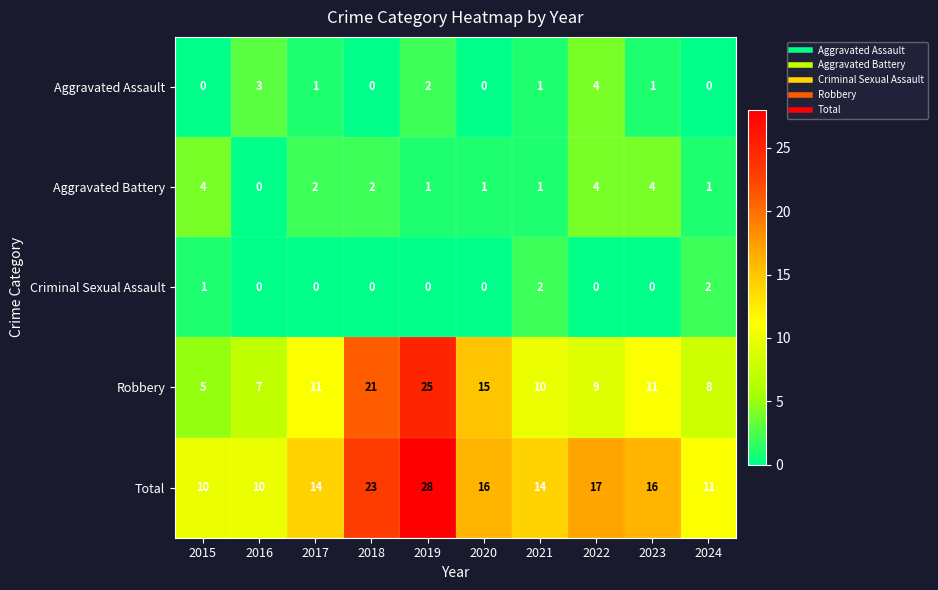

How many series are shown in this chart?

5